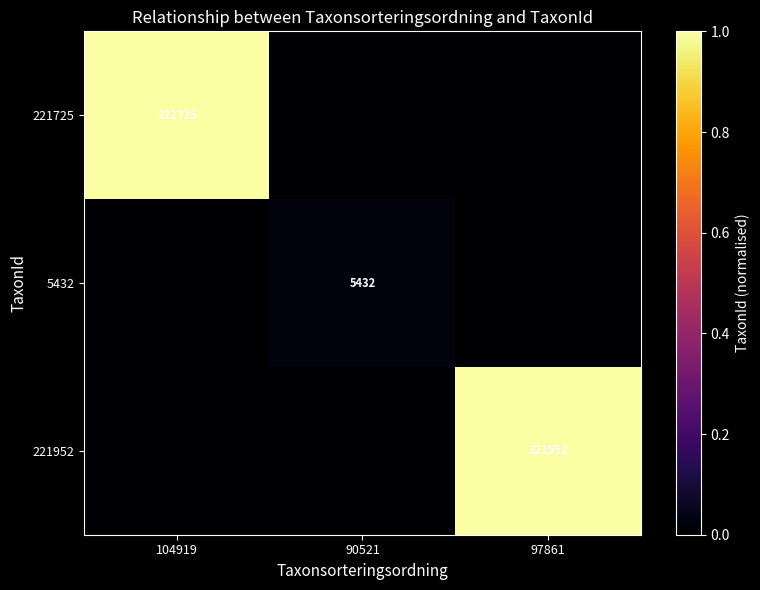

The value of 5432 at 90521 is 5432. True or false?

True